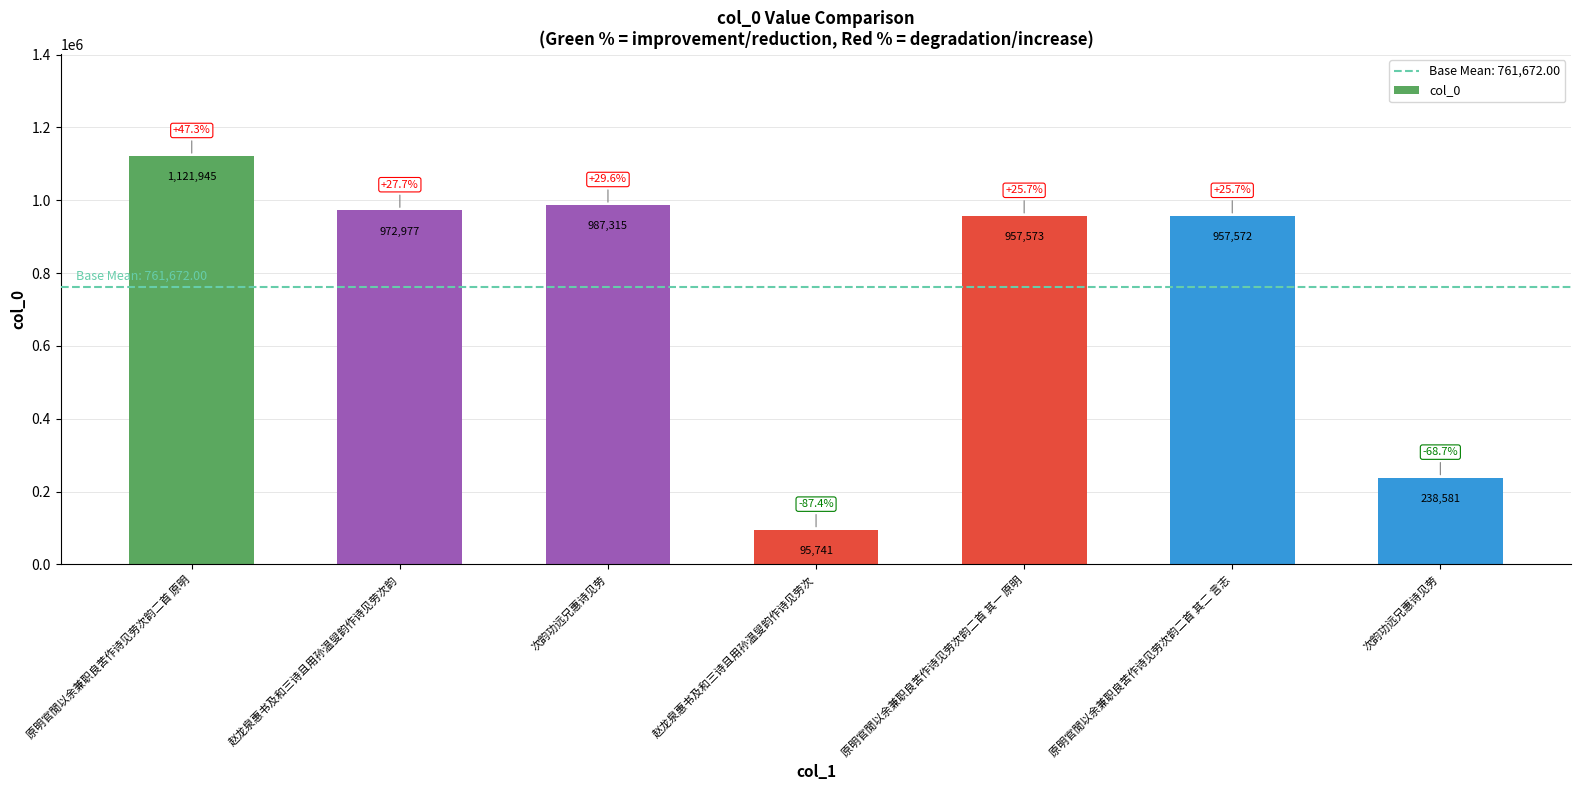

Reading left to right, list all the values displayed in this chart.

1121945	972977	987315	95741	957573	957572	238581